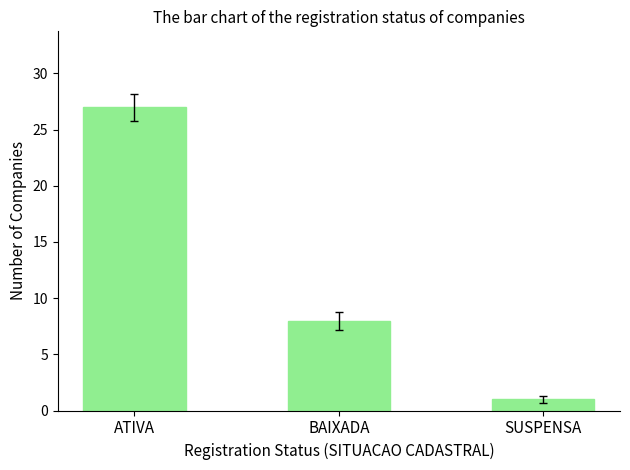

Reading right to left, what are all the values shown in this chart?

1	8	27